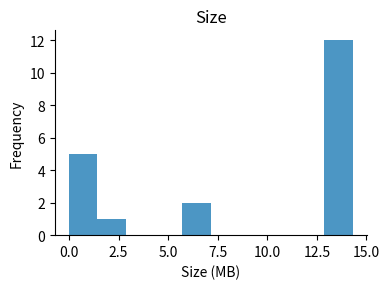

Around what value on the x-axis is the tallest bar? Give the approximate position of its centre, as read against the axis.

13.5